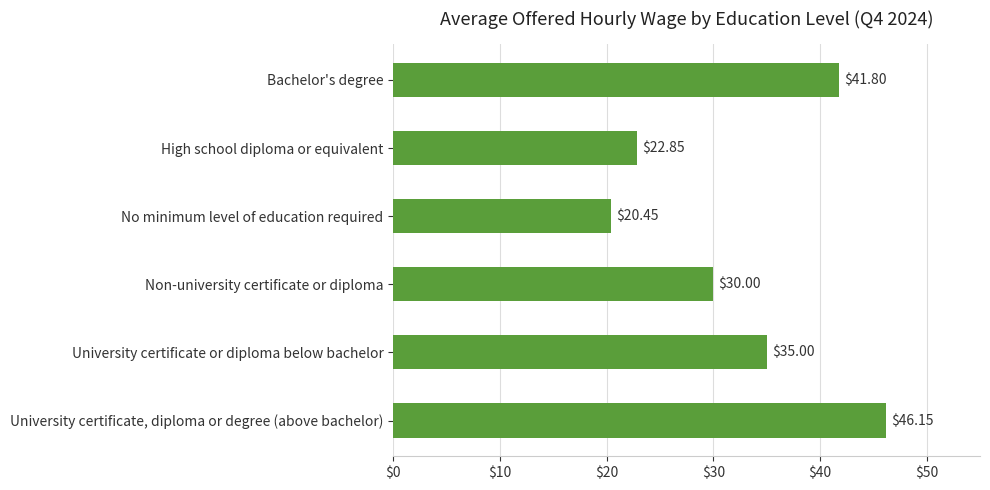

Which category has the highest value across all series?

University certificate, diploma or degree (above bachelor)